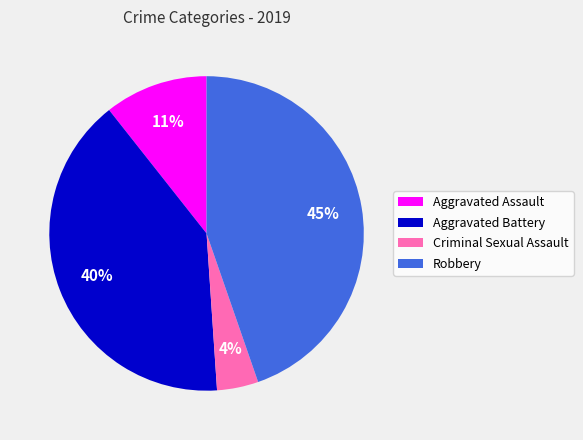

Is there a majority slice in this chart?

No